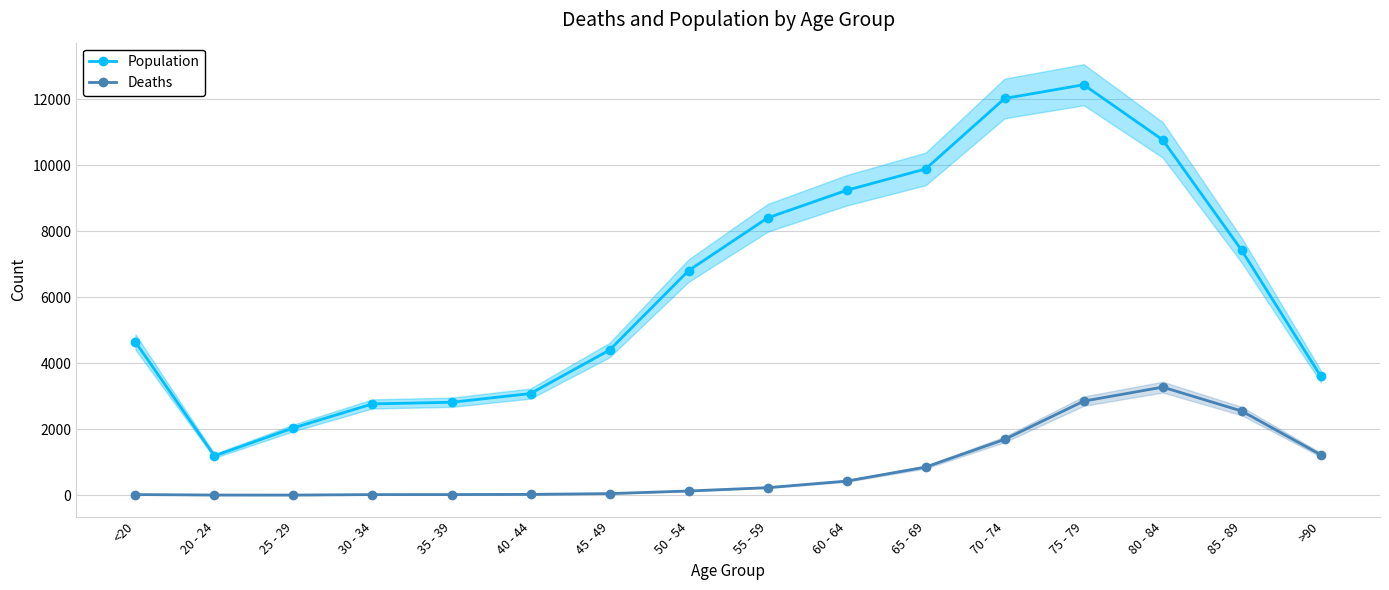

How many lines are shown in the chart?

2